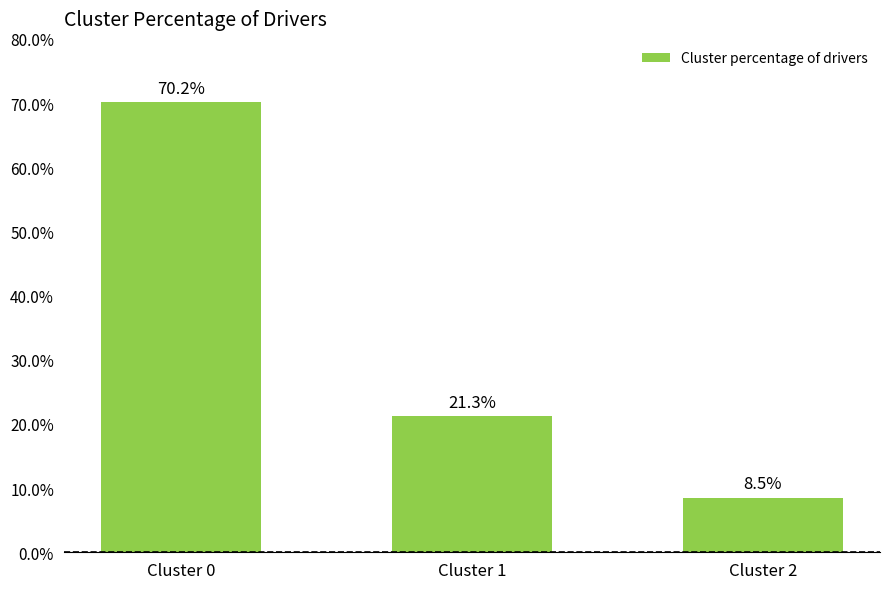

Rank the categories by value from highest to lowest.

Cluster 0, Cluster 1, Cluster 2